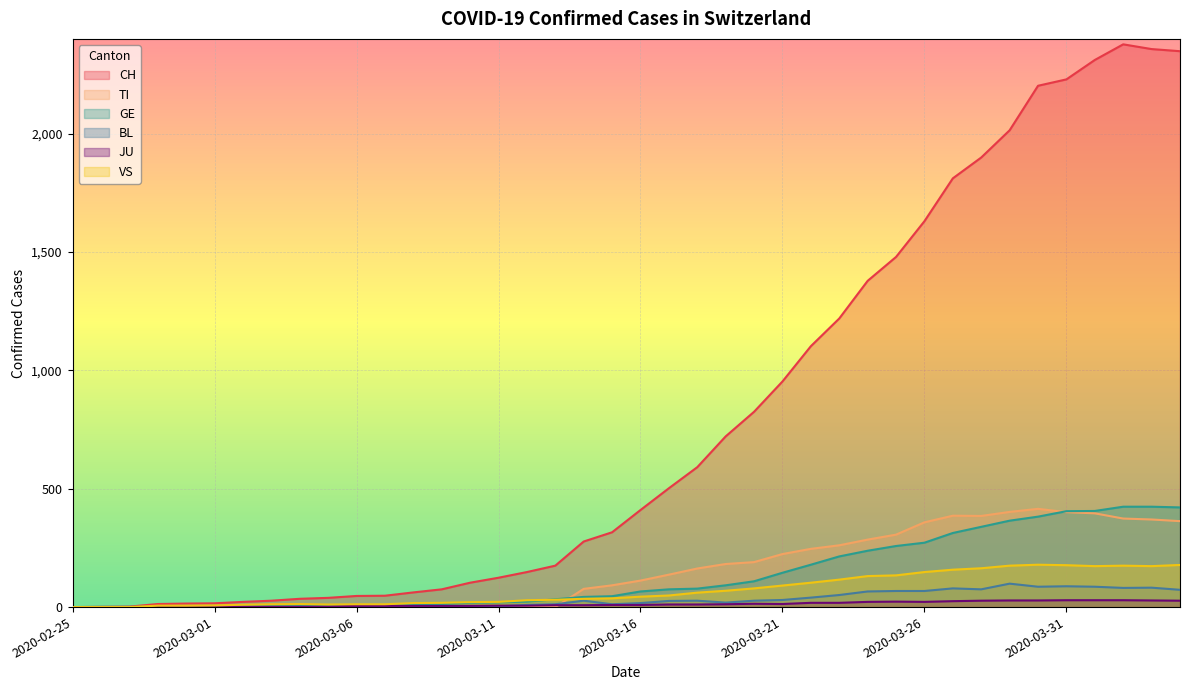

List the labels in order of GE value, largest first.

2020-04-02, 2020-04-03, 2020-04-04, 2020-04-01, 2020-03-31, 2020-03-30, 2020-03-29, 2020-03-28, 2020-03-27, 2020-03-26, 2020-03-25, 2020-03-24, 2020-03-23, 2020-03-22, 2020-03-21, 2020-03-20, 2020-03-19, 2020-03-18, 2020-03-17, 2020-03-16, 2020-03-15, 2020-03-14, 2020-03-13, 2020-03-12, 2020-03-11, 2020-03-10, 2020-03-09, 2020-03-08, 2020-03-06, 2020-03-07, 2020-03-05, 2020-03-03, 2020-03-04, 2020-02-29, 2020-03-01, 2020-03-02, 2020-02-28, 2020-02-26, 2020-02-27, 2020-02-25